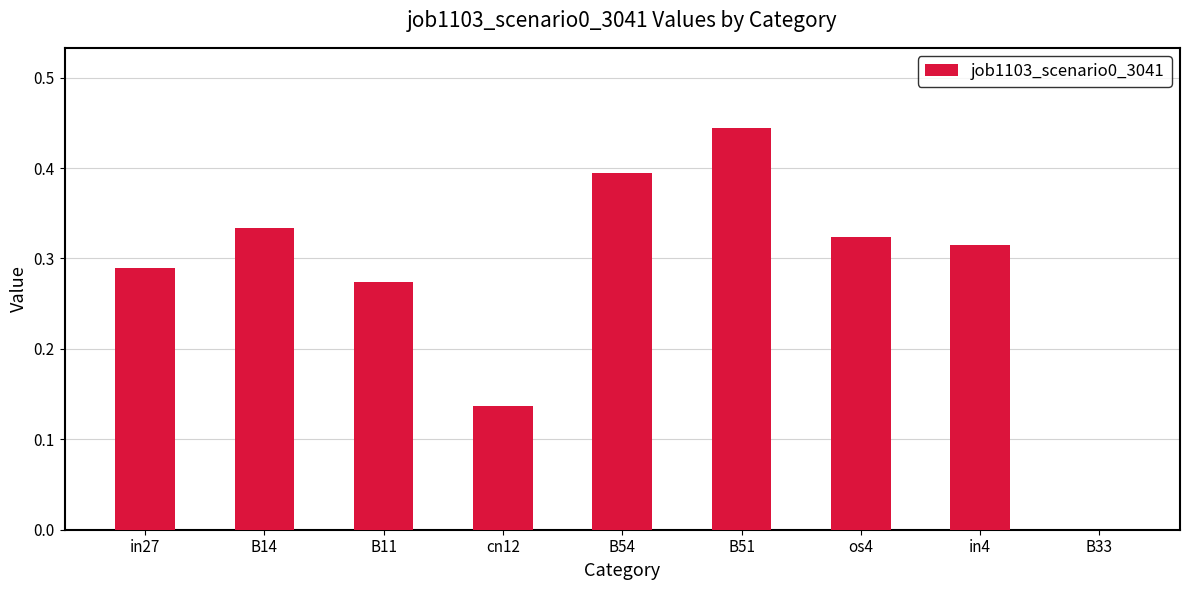

Which has a higher value, B54 or B14?

B54